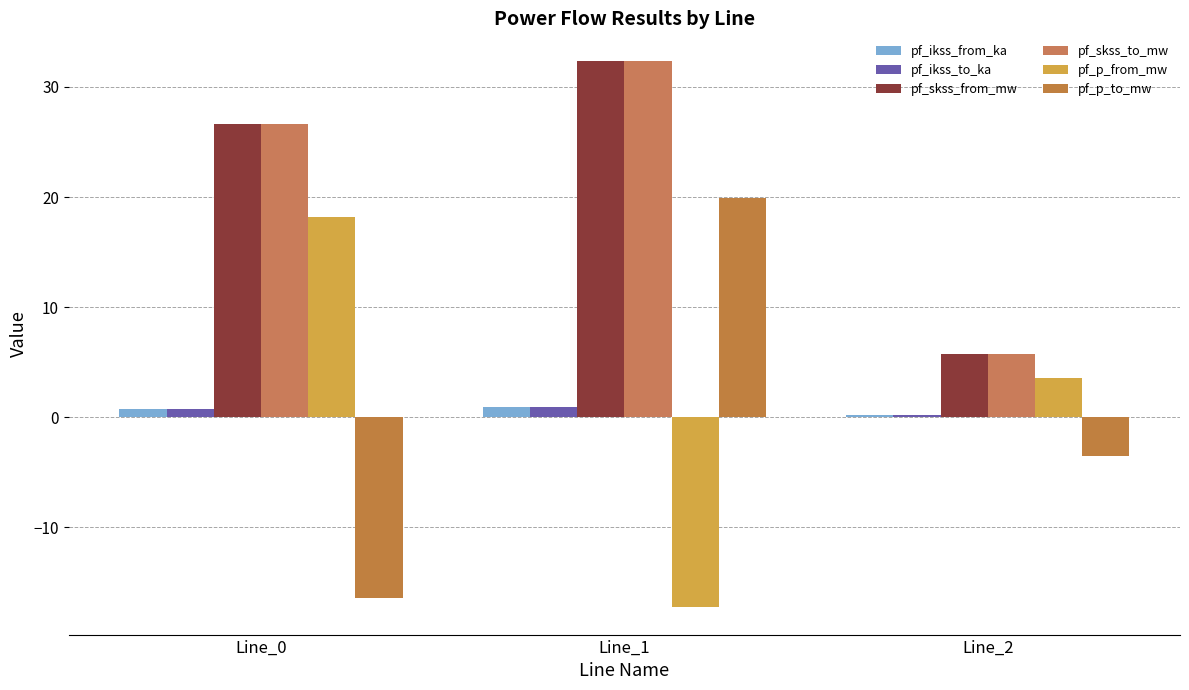

What are all the series names shown in the legend?

pf_ikss_from_ka, pf_ikss_to_ka, pf_skss_from_mw, pf_skss_to_mw, pf_p_from_mw, pf_p_to_mw